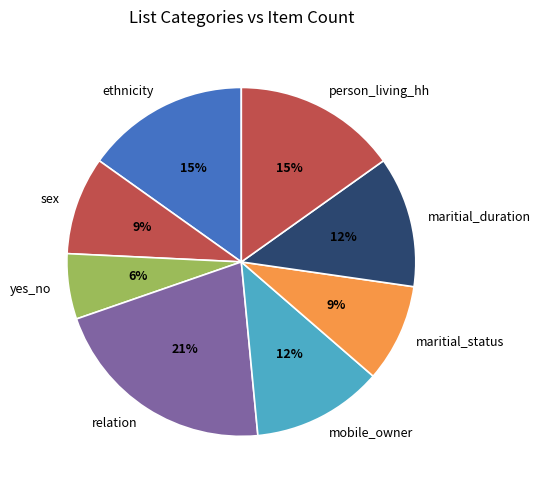

Does any single category account for the majority?

No